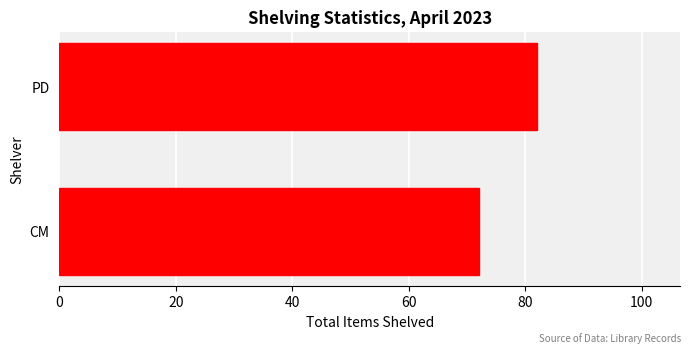

Which category has the highest value across all series?

PD